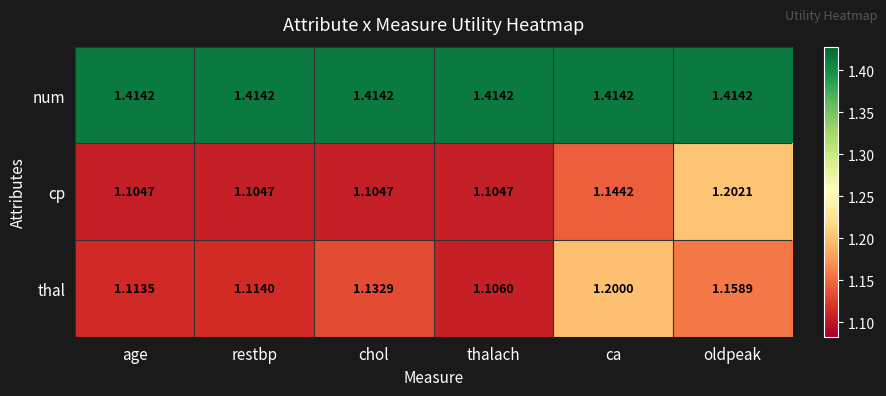

Which category has the lowest value in the thal series?

thalach